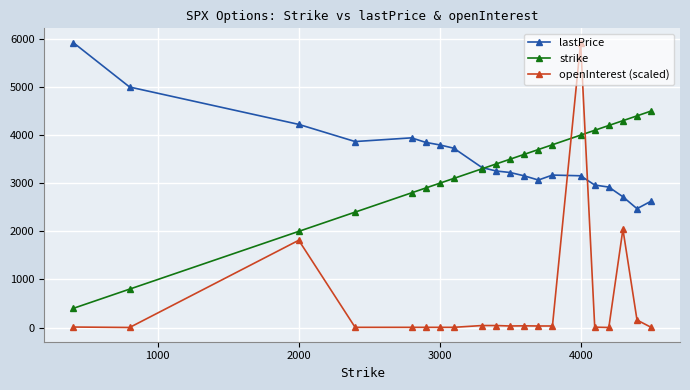

True or false: openInterest (scaled) and lastPrice intersect in this chart.

True